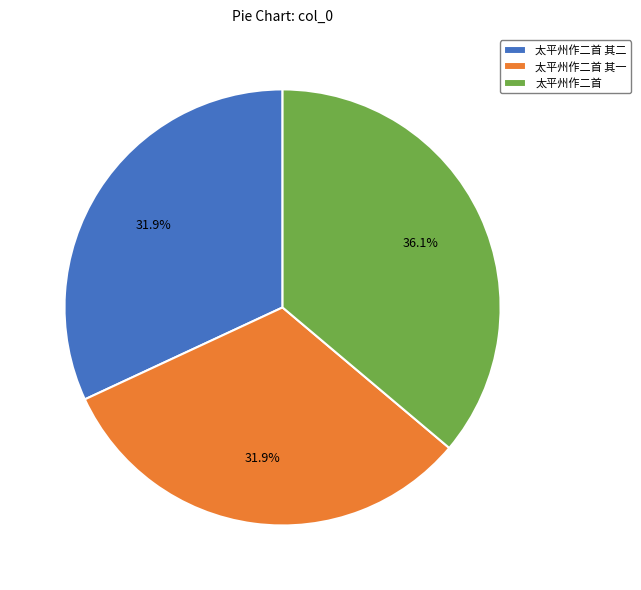

To the nearest percent, what portion does 太平州作二首 represent?

36%